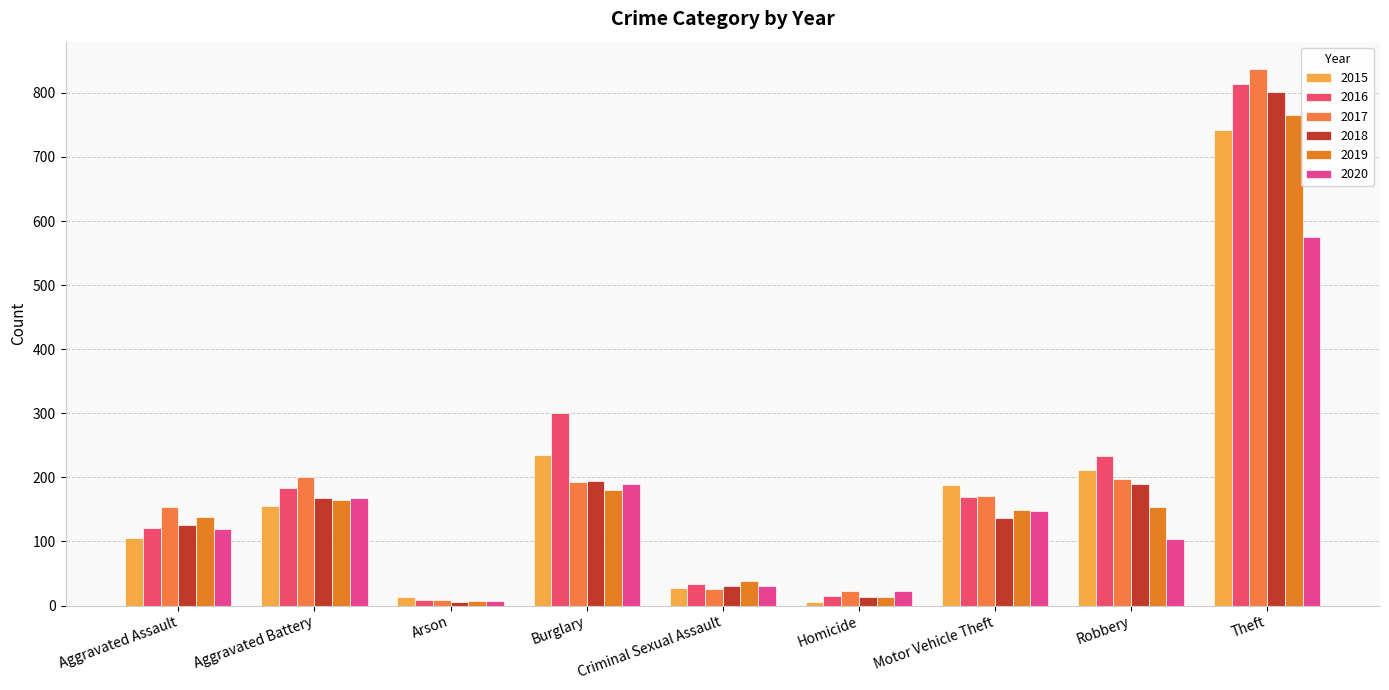

What are all the series names shown in the legend?

2015, 2016, 2017, 2018, 2019, 2020